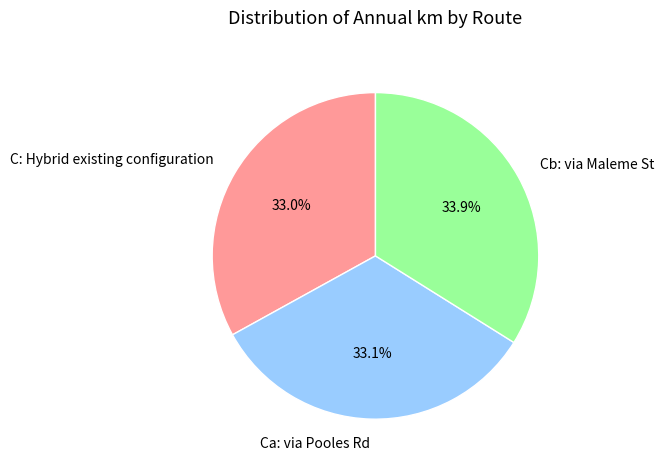

How much of the chart is everything except Cb?

66.1%